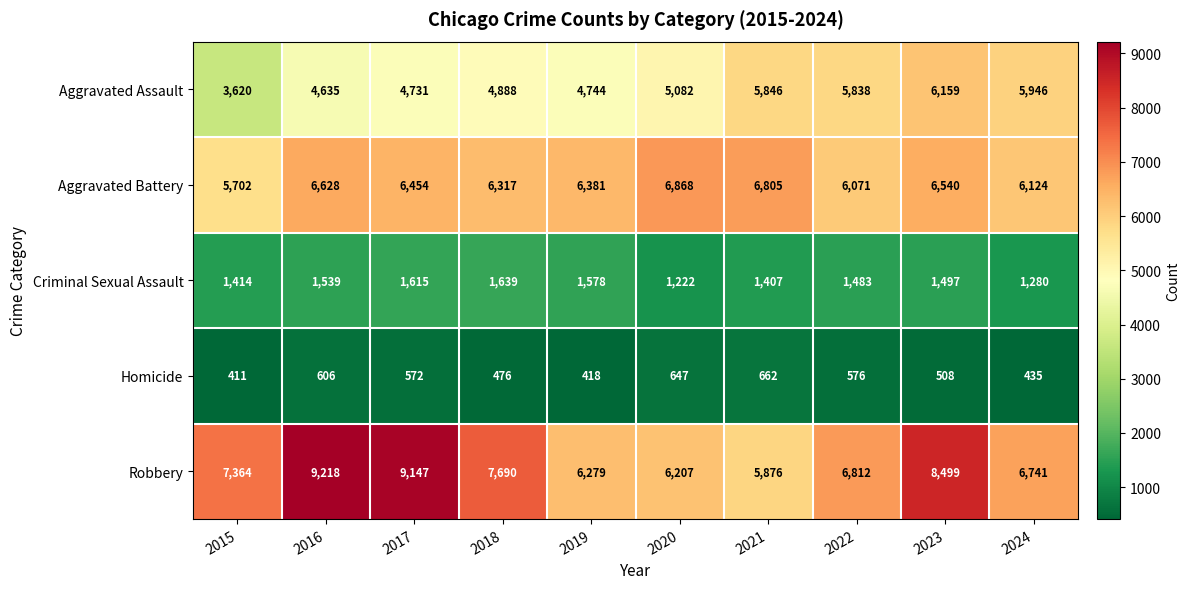

Which series has the widest spread of values?

Robbery